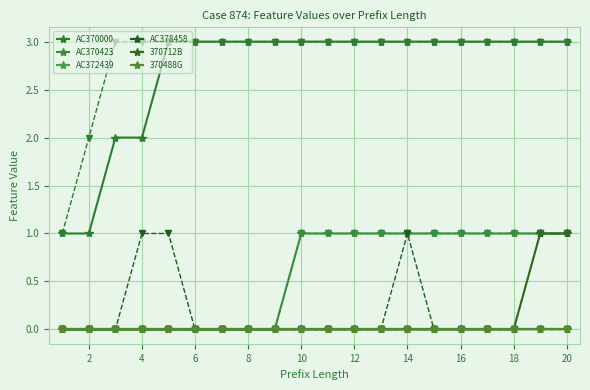

What are all the series names shown in the legend?

AC370000, AC370423, AC372439, AC378458, 370712B, 370488G